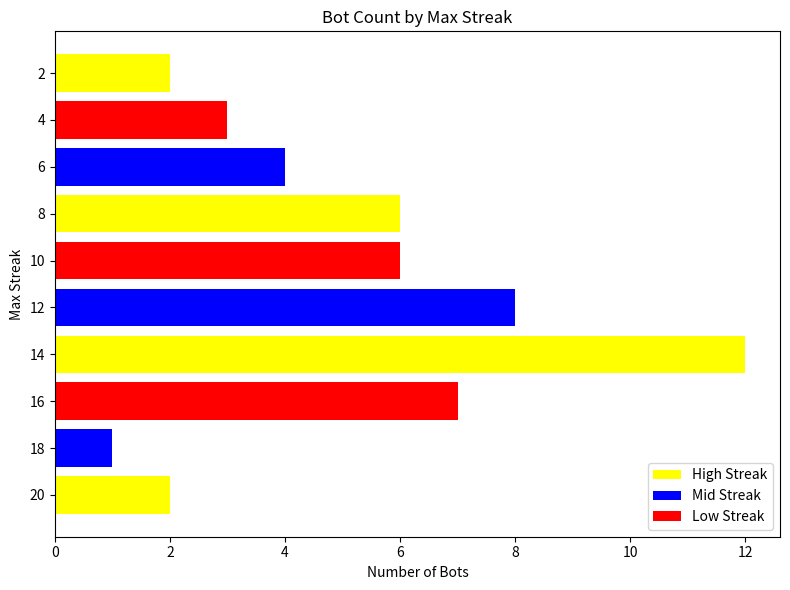

What is the change in value from 18 to 12?

+7